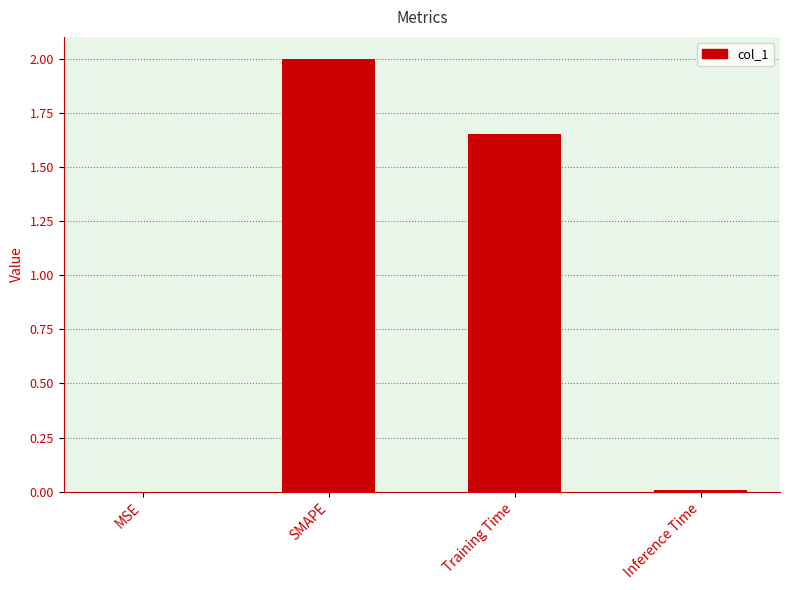

Count the number of data series in this chart.

1